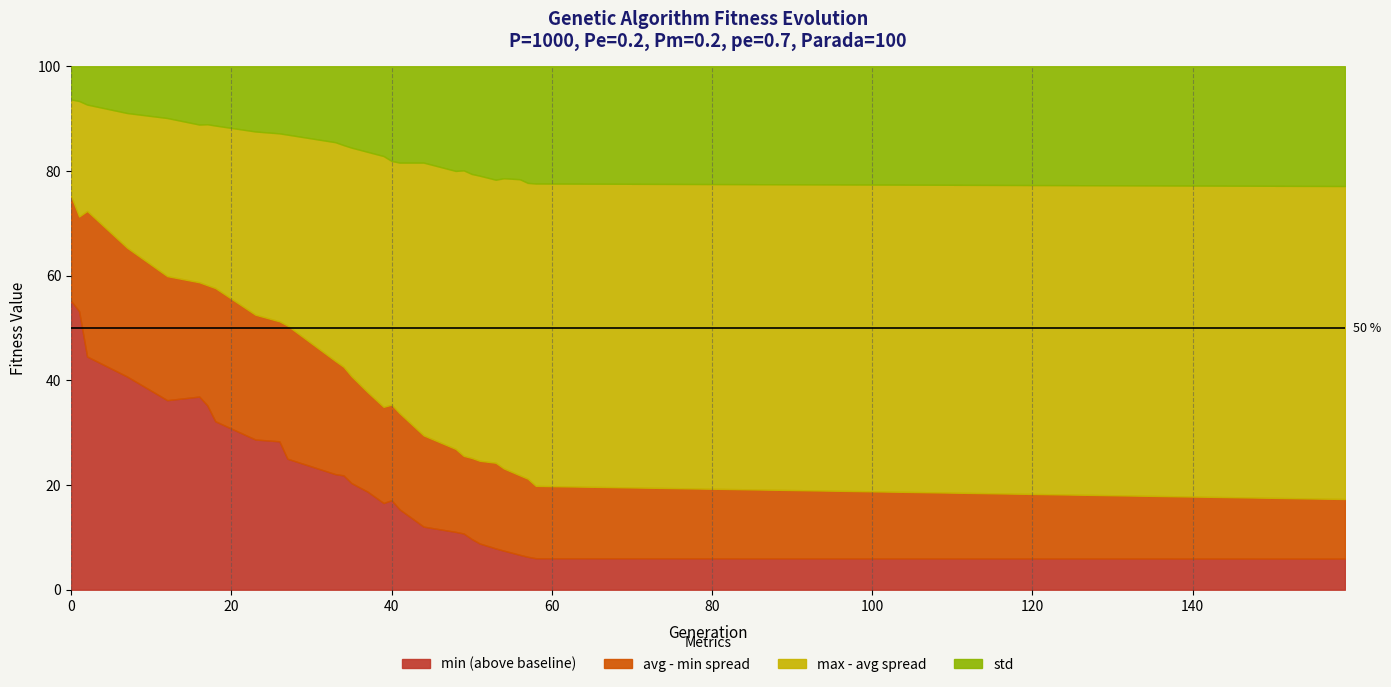

In std, how many points are lower than both neighbors (excluding endpoints)?

1